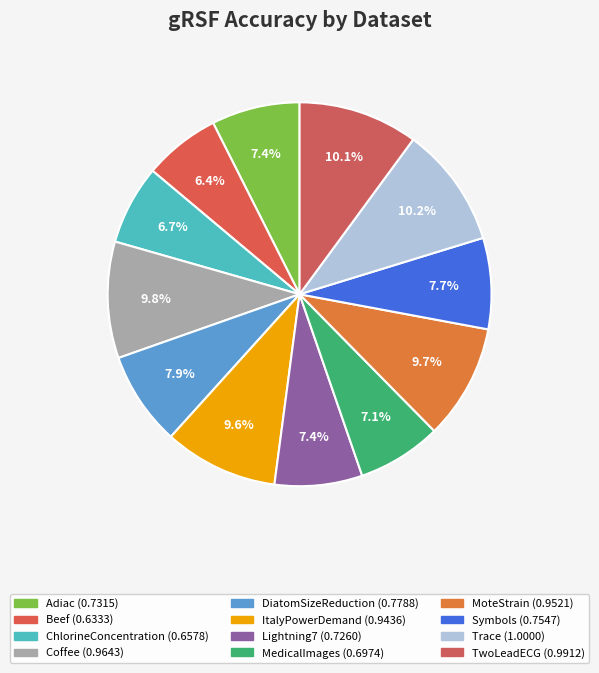

What is the total percentage of TwoLeadECG and MedicalImages?

17.2%